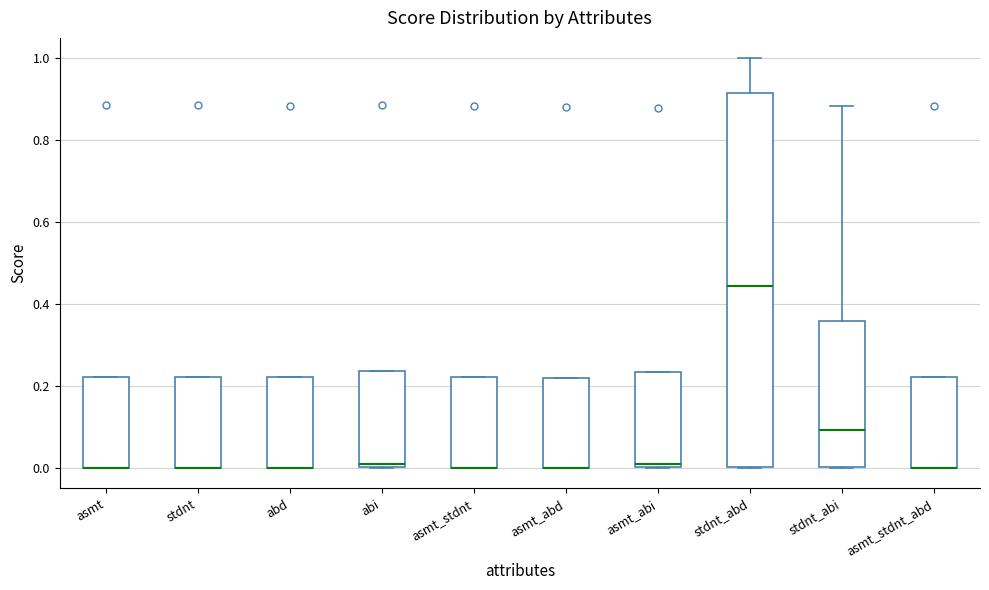

Reading left to right, read every box against the y-axis: the position of its median line, the range the box covers, and the ends of its whiskers. The values are not printed on the chart, so give them approximately, as read against the axis.

asmt: median 0.00 (drawn on the box's lower edge), box 0.00 to 0.22, whiskers 0.00 to 0.22
stdnt: median 0.00 (drawn on the box's lower edge), box 0.00 to 0.22, whiskers 0.00 to 0.22
abd: median 0.00 (drawn on the box's lower edge), box 0.00 to 0.22, whiskers 0.00 to 0.22
abi: median 0.02, box 0.00 to 0.24, whiskers 0.00 to 0.24
asmt_stdnt: median 0.00 (drawn on the box's lower edge), box 0.00 to 0.22, whiskers 0.00 to 0.22
asmt_abd: median 0.00 (drawn on the box's lower edge), box 0.00 to 0.22, whiskers 0.00 to 0.22
asmt_abi: median 0.02, box 0.00 to 0.24, whiskers 0.00 to 0.24
stdnt_abd: median 0.44, box 0.00 to 0.92, whiskers 0.00 to 1.00
stdnt_abi: median 0.10, box 0.00 to 0.36, whiskers 0.00 to 0.88
asmt_stdnt_abd: median 0.00 (drawn on the box's lower edge), box 0.00 to 0.22, whiskers 0.00 to 0.22